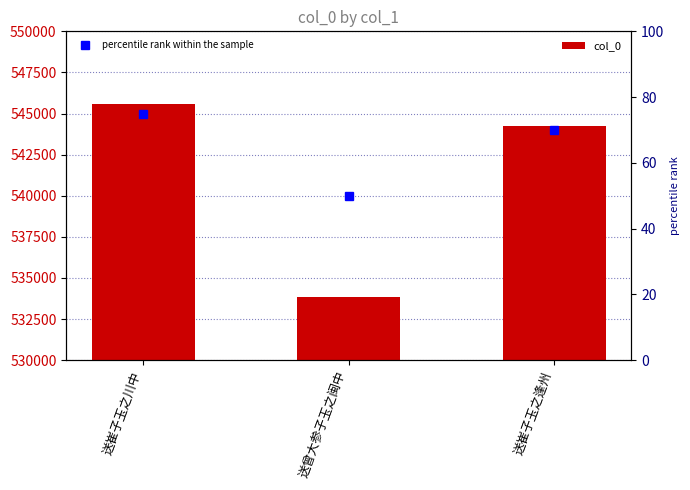

At which category does the chart reach its peak across all series?

送崔子玉之川中